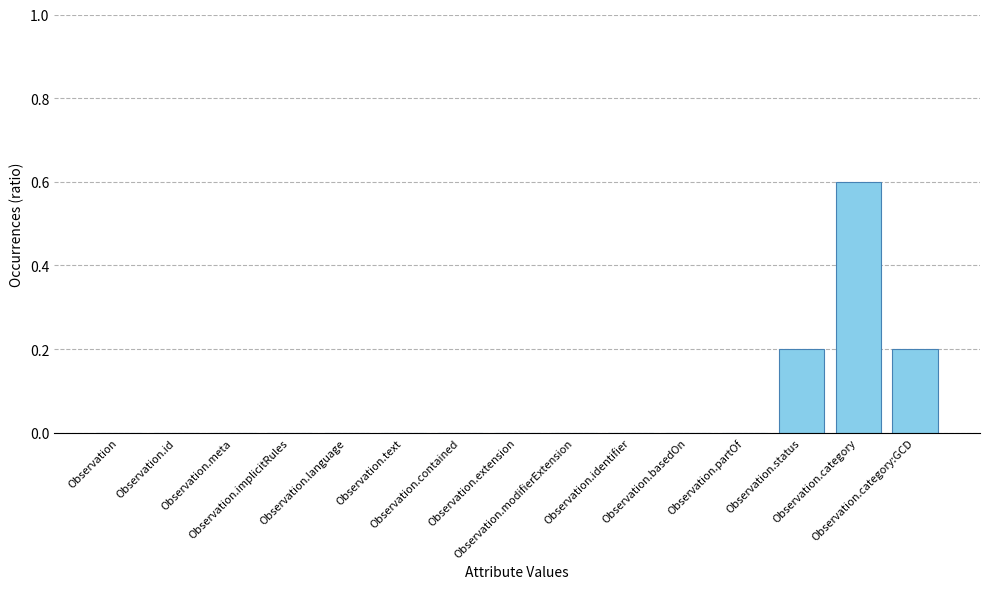

Which has a higher value, Observation.status or Observation.identifier?

Observation.status